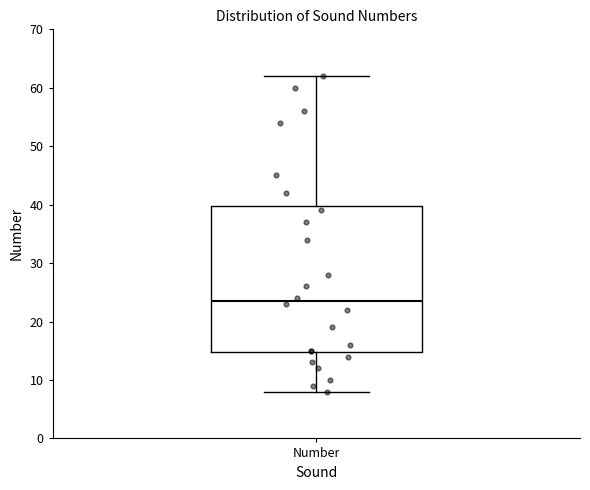

Where does the median line of the box for Number sit on the y-axis? The values are not printed on the chart, so give them approximately, as read against the axis.

24